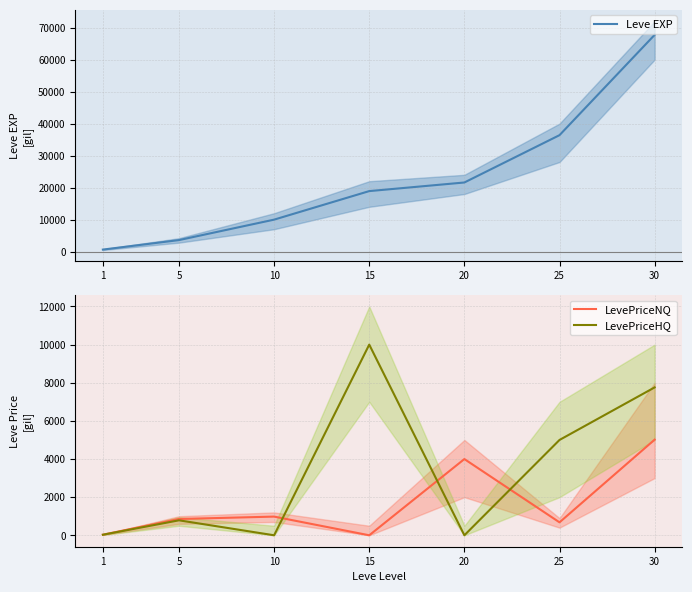

The Leve EXP series shows 9990.0 at 10. True or false?

True